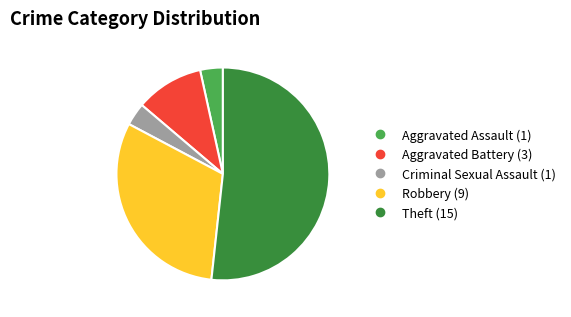

Do Robbery and Theft together represent more than half of the pie?

Yes